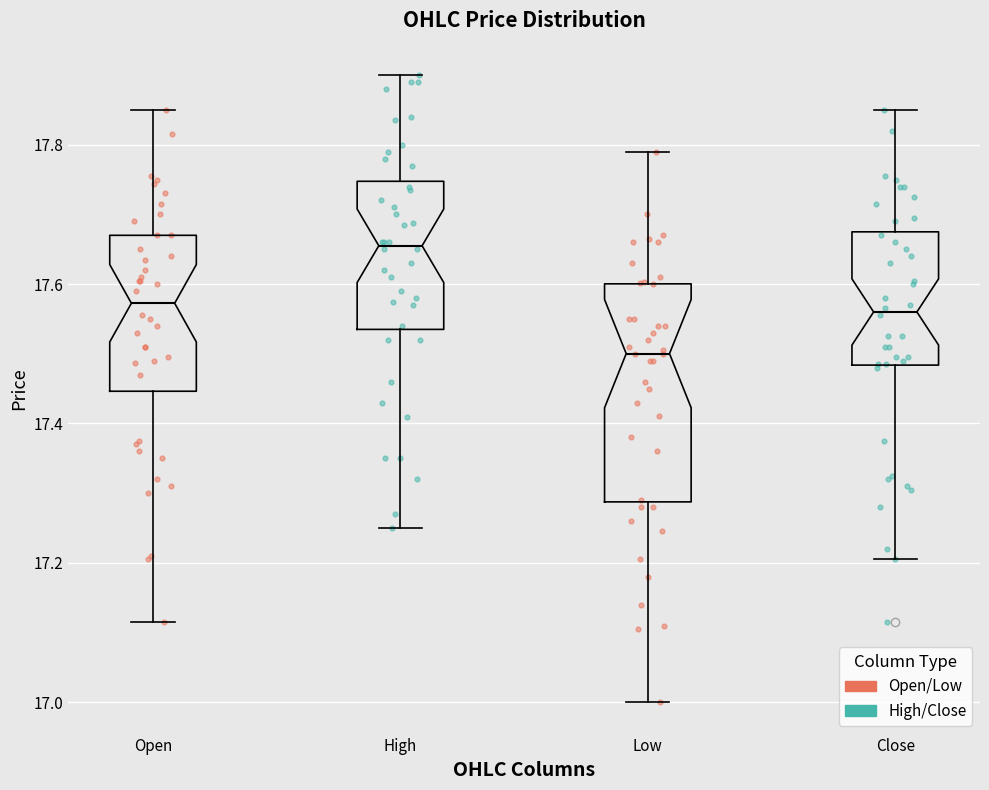

Which box is the tallest, from its lower edge to its upper edge?

Low